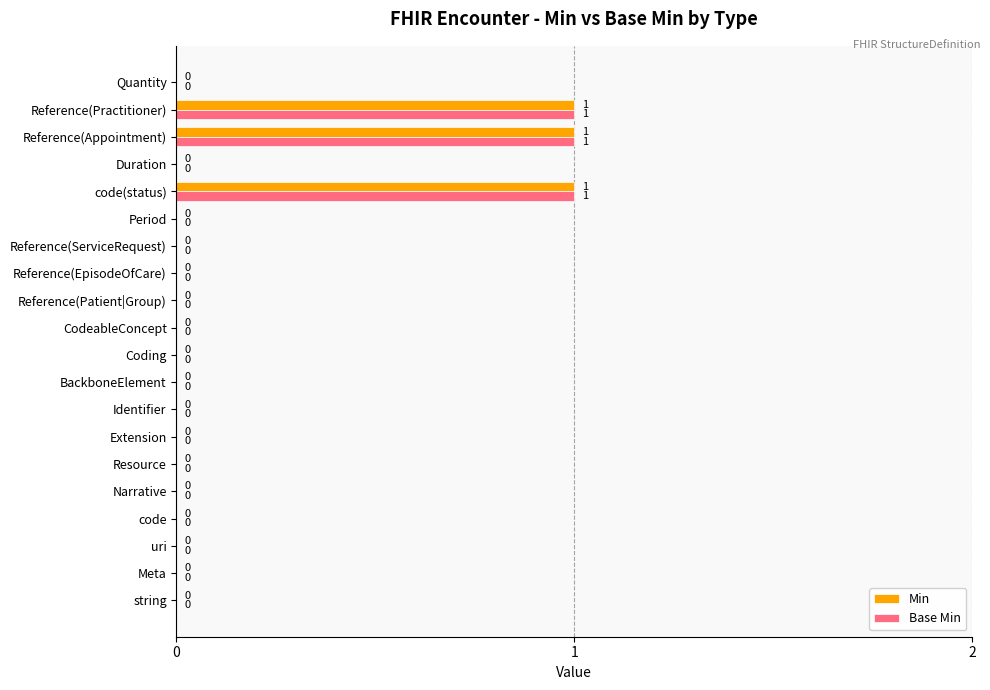

How many Base Min values are between 0 and 1?

20